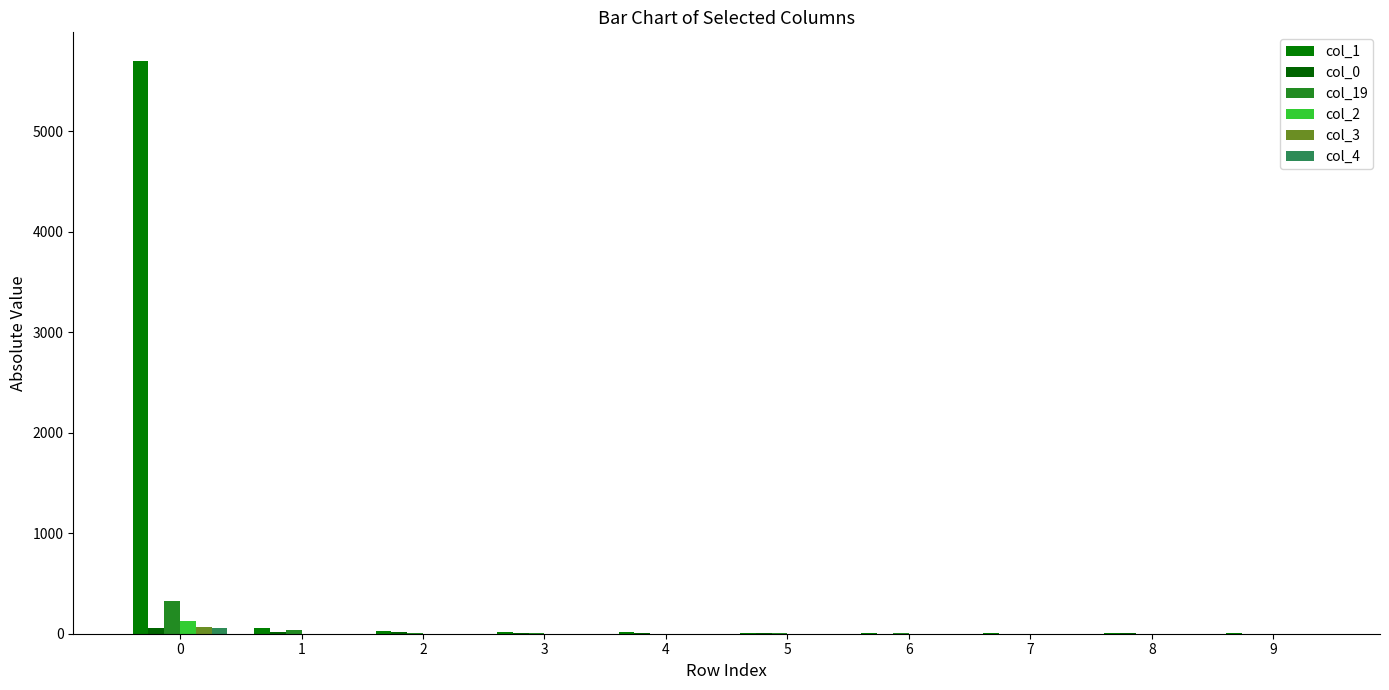

True or false: col_1 has a value of 18 at 4.

True